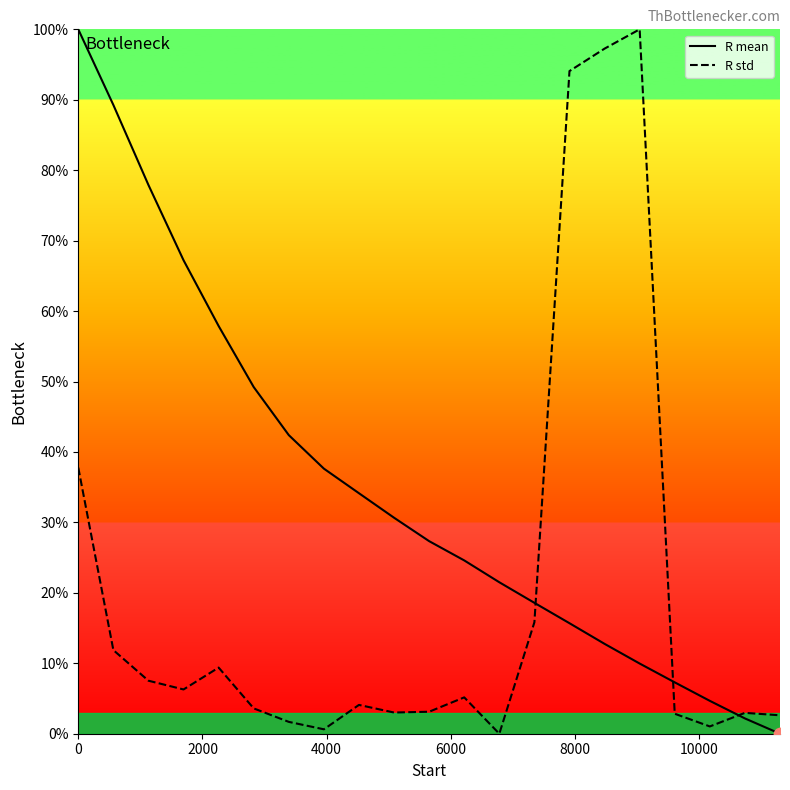

What are all the series names shown in the legend?

R mean, R std